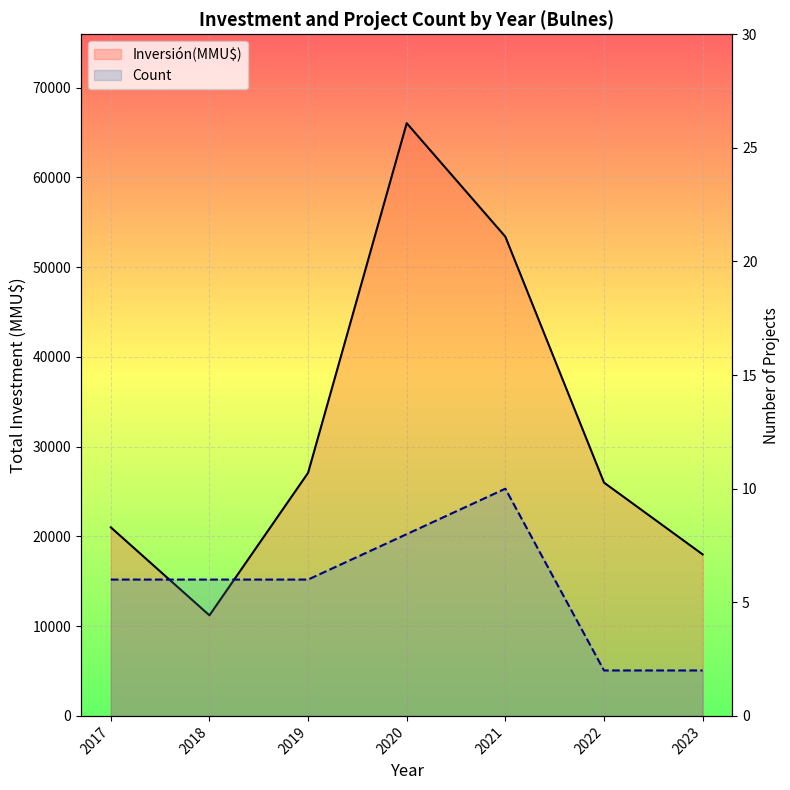

What is the minimum value shown in the chart?

2